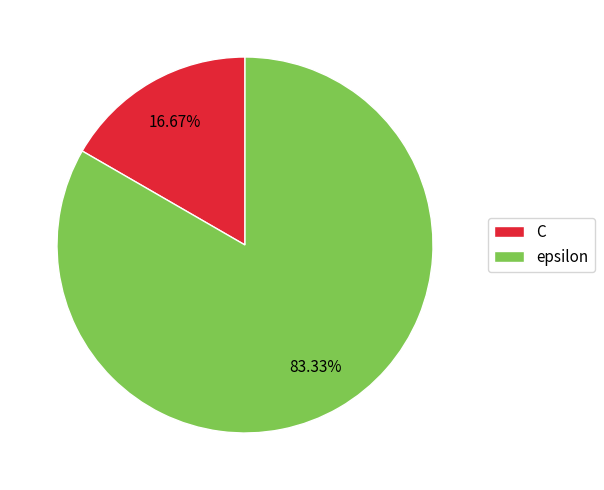

Which slice is the largest?

epsilon